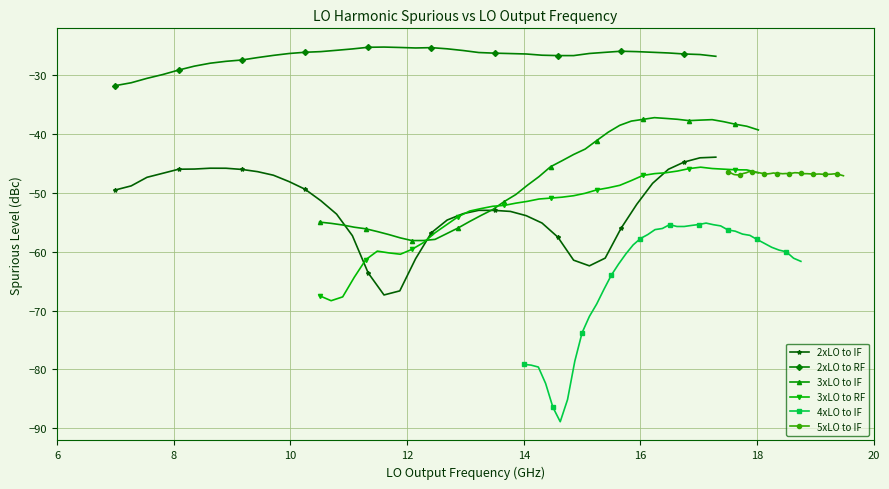

What is the highest value of the 5xLO to IF series?

-46.4